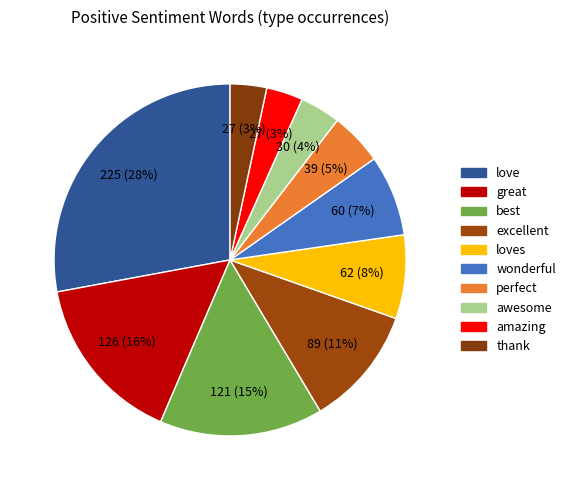

Count the number of slices in the pie.

10